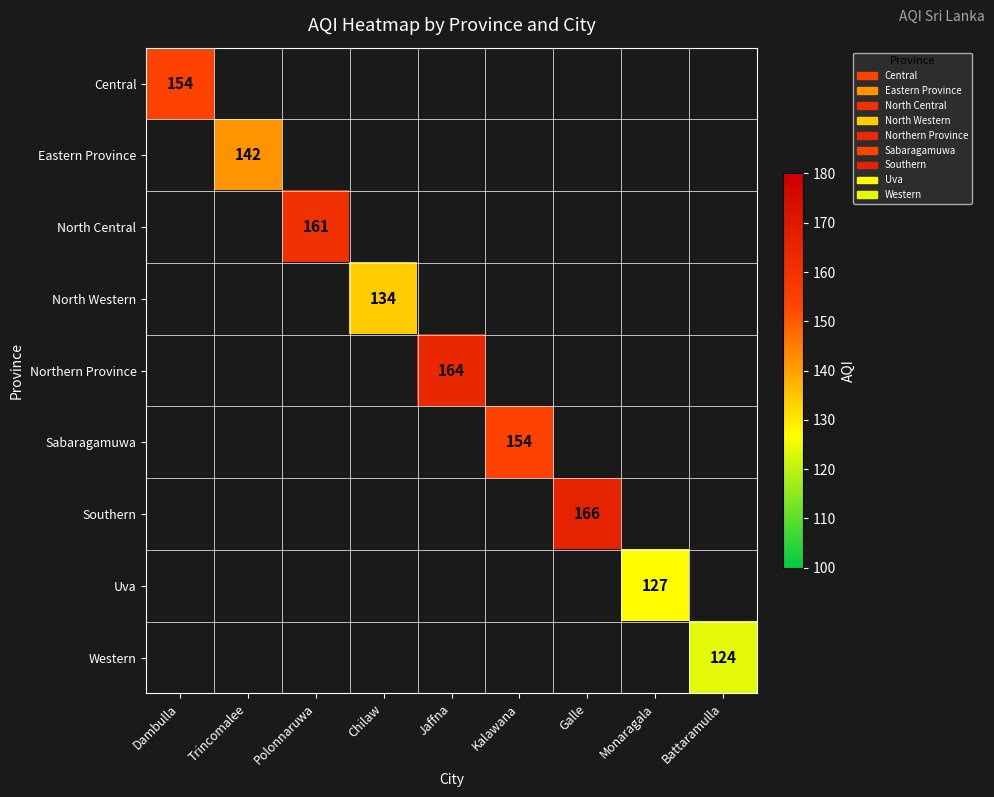

At which category does the chart reach its peak across all series?

Galle